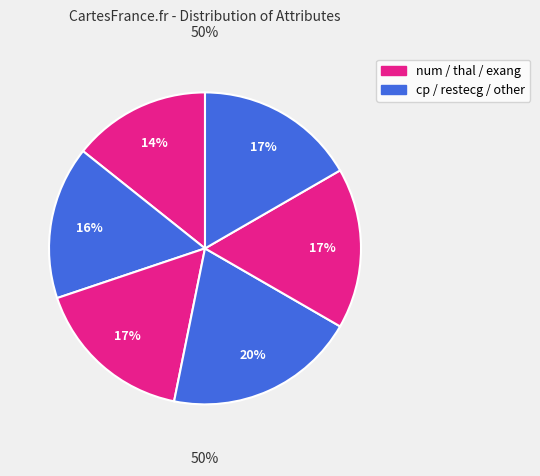

What percentage is NOT represented by restecg?

83.3%